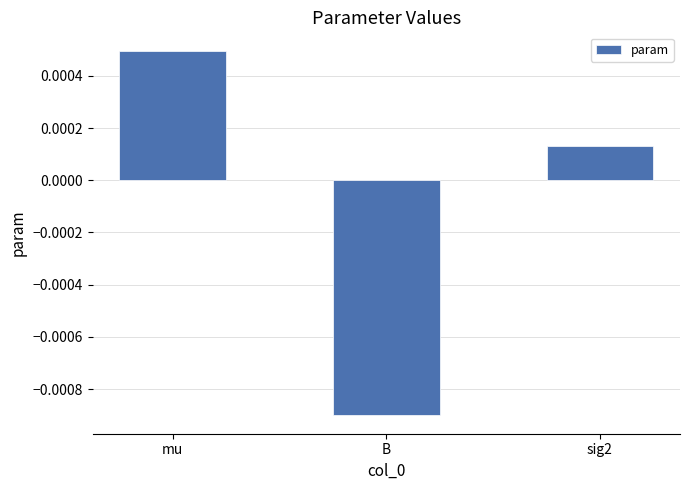

Rank the categories by value from highest to lowest.

mu, sig2, B